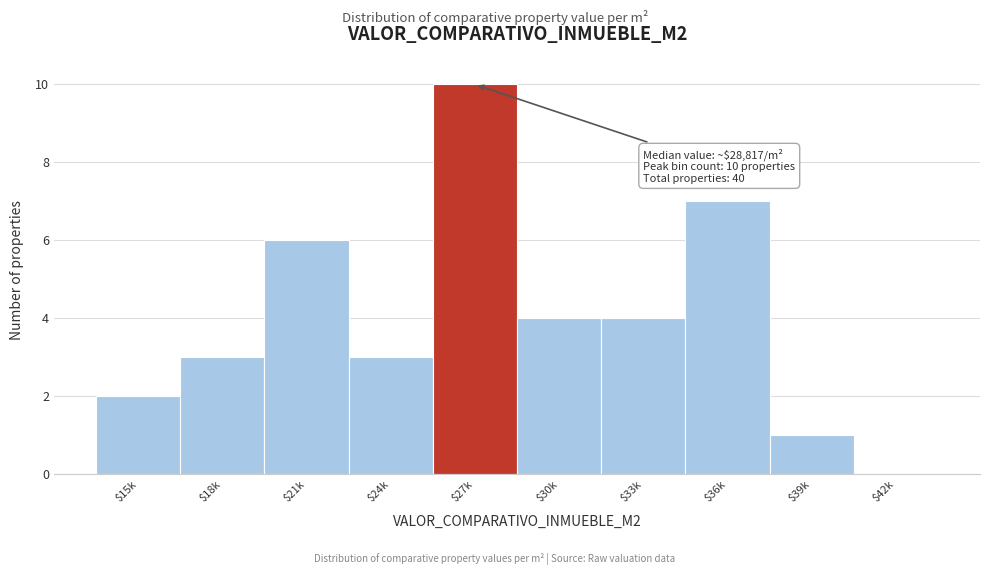

Is it true that the value at $30k is 3?

False